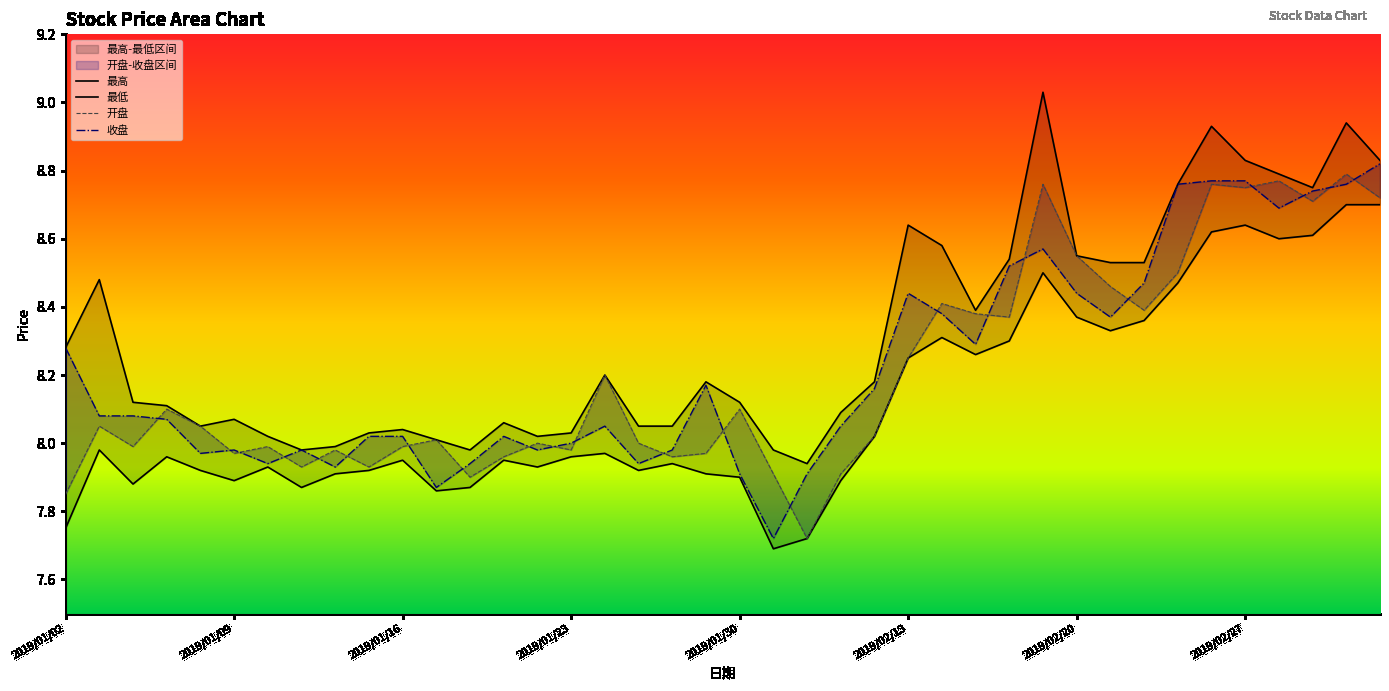

What is the minimum value shown in the chart?

7.7